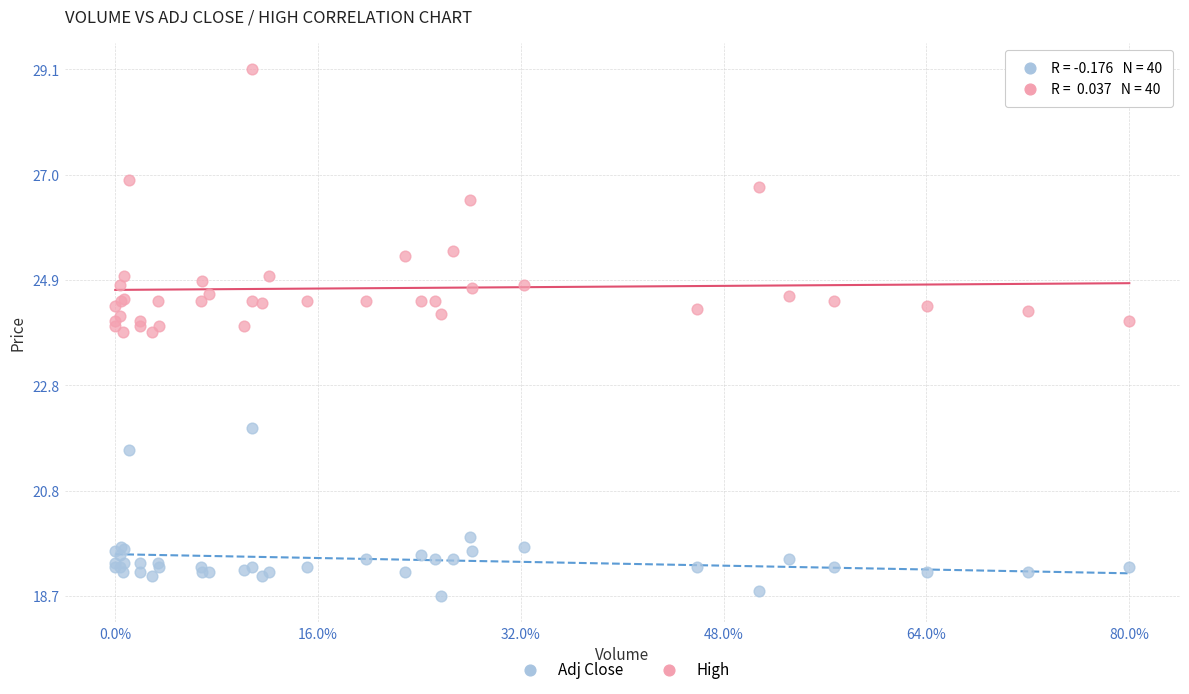

In the Adj Close series, what Y value is closest to 20?

19.8